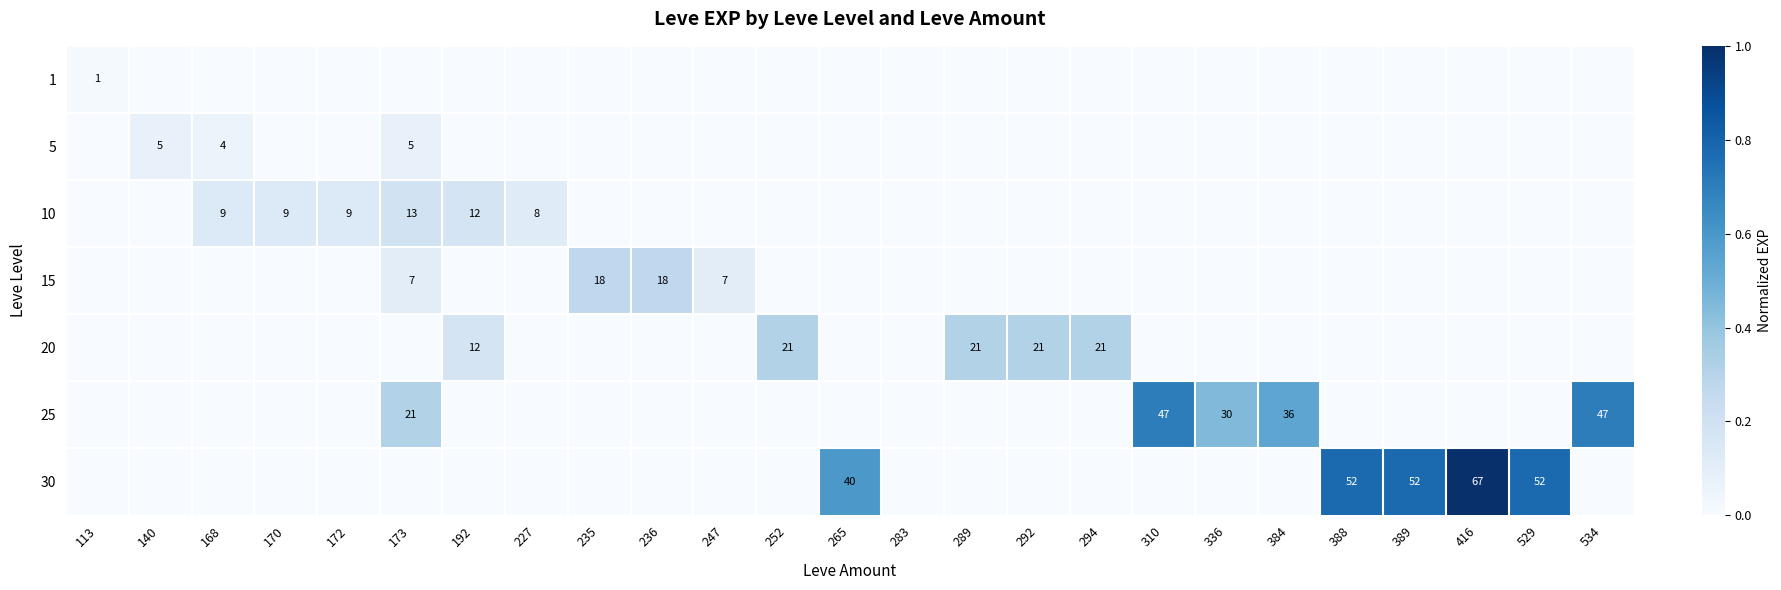

True or false: 20 has a value of 21 at 252.

True